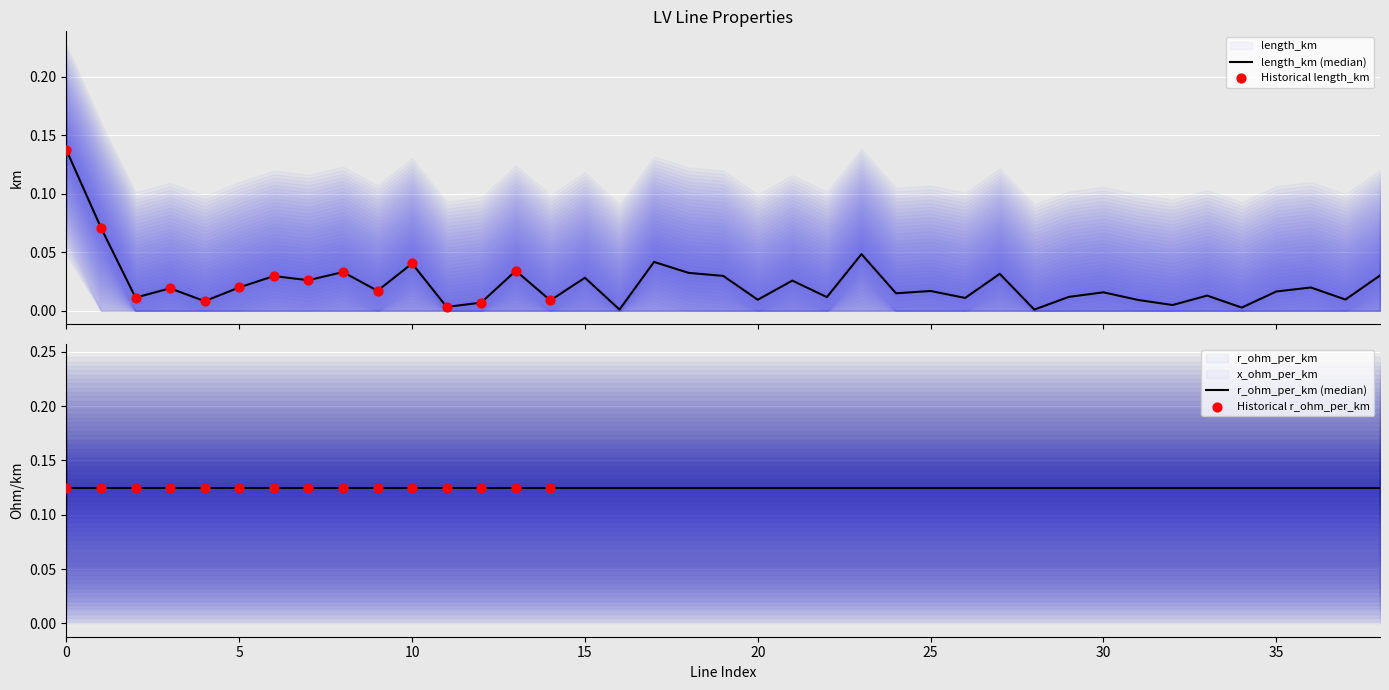

Which series contains the lowest Y value?

length_km